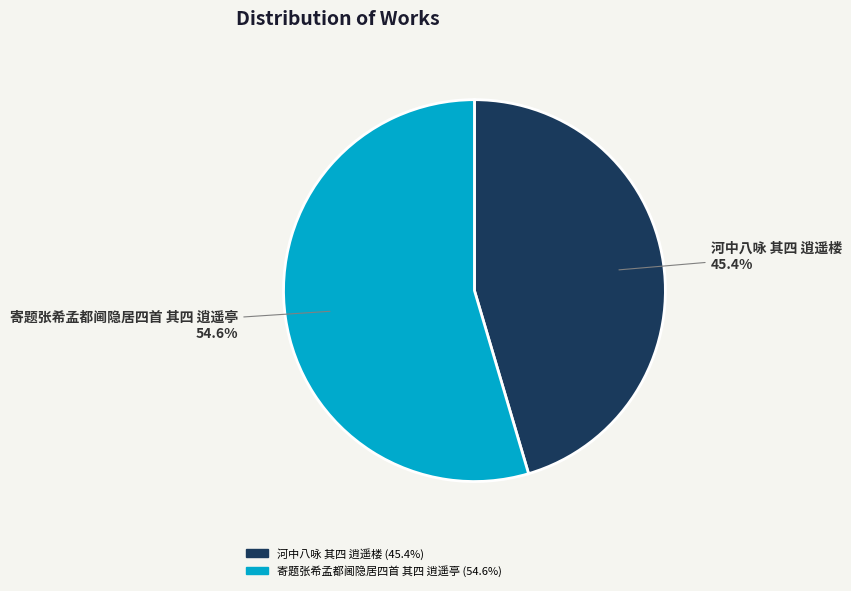

Between 河中八咏 其四 逍遥楼 and 寄题张希孟都阃隐居四首 其四 逍遥亭, which is larger?

寄题张希孟都阃隐居四首 其四 逍遥亭